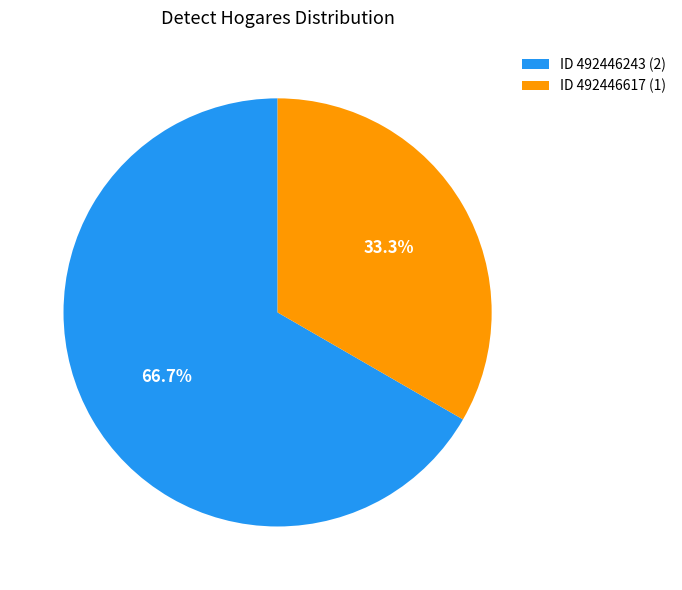

Between ID 492446243 (2) and ID 492446617 (1), which is larger?

ID 492446243 (2)